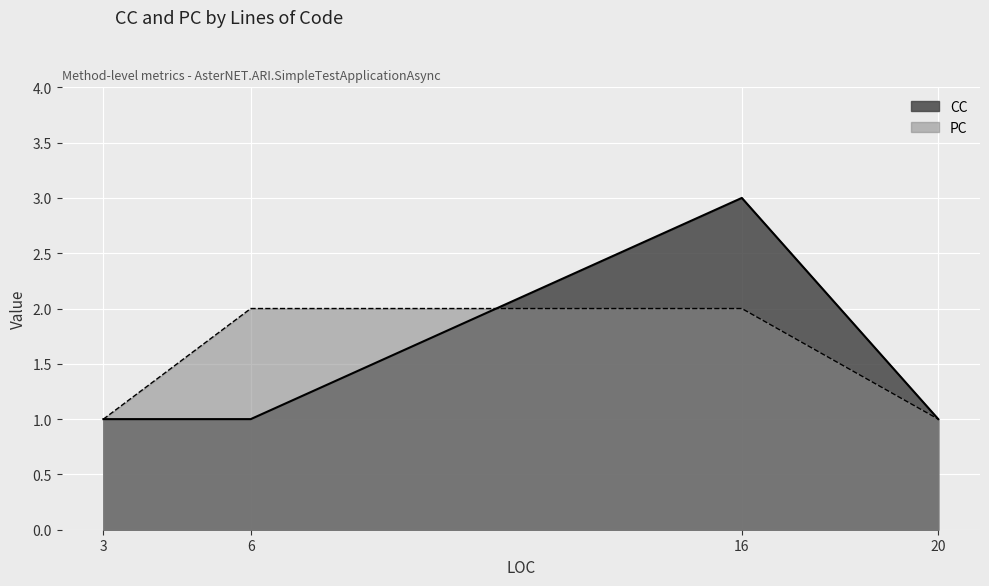

Does the chart display data point markers on the line(s)?

No